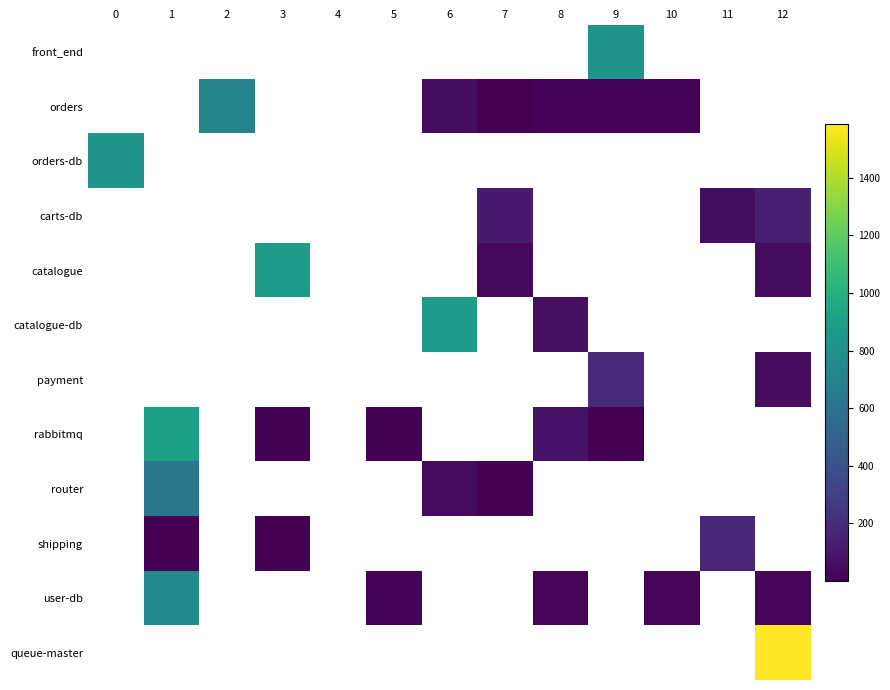

Which has a higher value, 3 or 8?

8